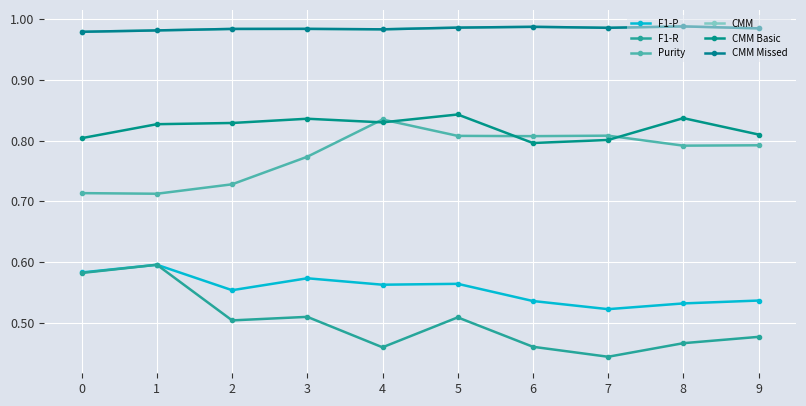

At which category is the sum across all series the highest?

5